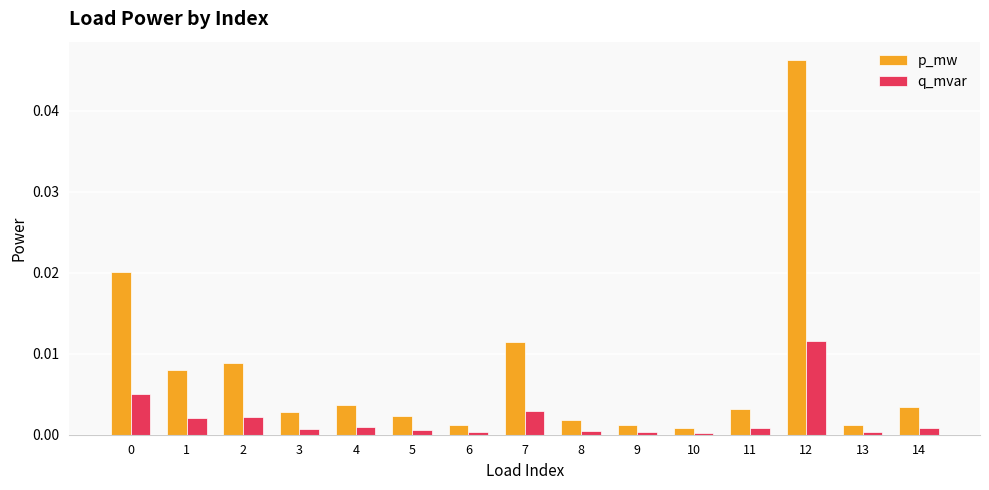

How many groups of bars are there?

15